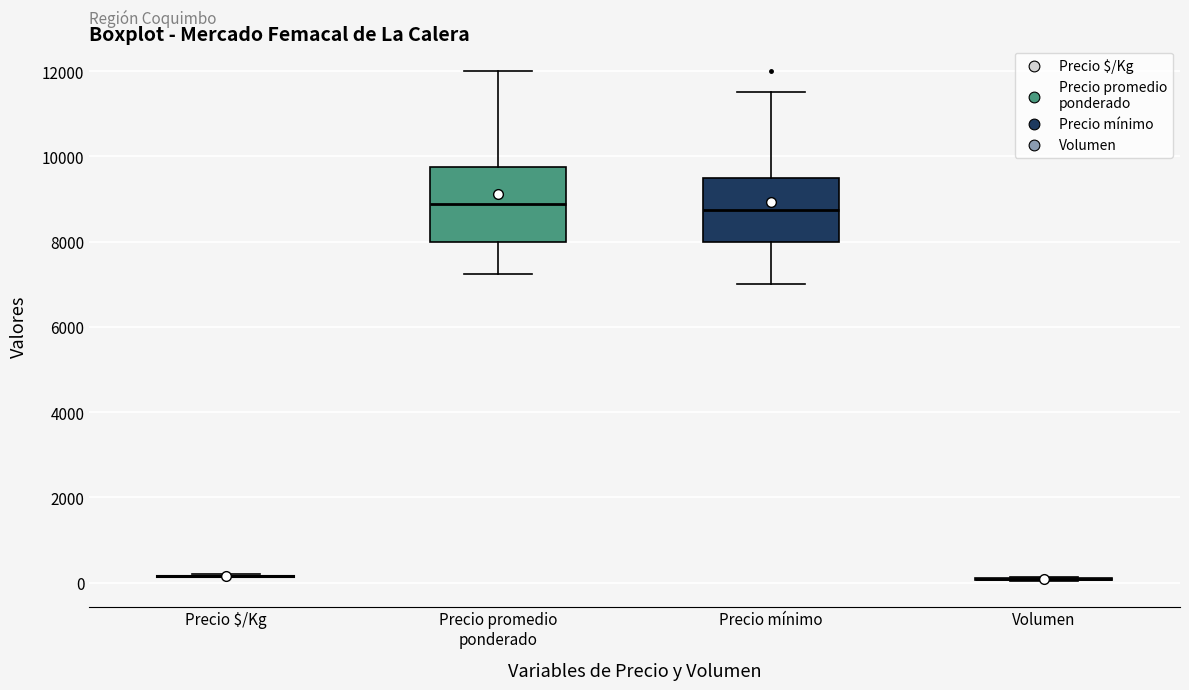

Reading left to right, transcribe this box plot: for each box, give where its median line is, the range the box spans, and where its two whiskers end, as read against the y-axis. The values are not printed on the chart, so give them approximately, as read against the axis.

Precio $/Kg: box collapsed to a line at 200, whiskers 200 to 200
Precio promedio ponderado: median 8800, box 8000 to 9800, whiskers 7200 to 12000
Precio mínimo: median 8800, box 8000 to 9600, whiskers 7000 to 11600
Volumen: box collapsed to a line at 0, whiskers 0 to 200